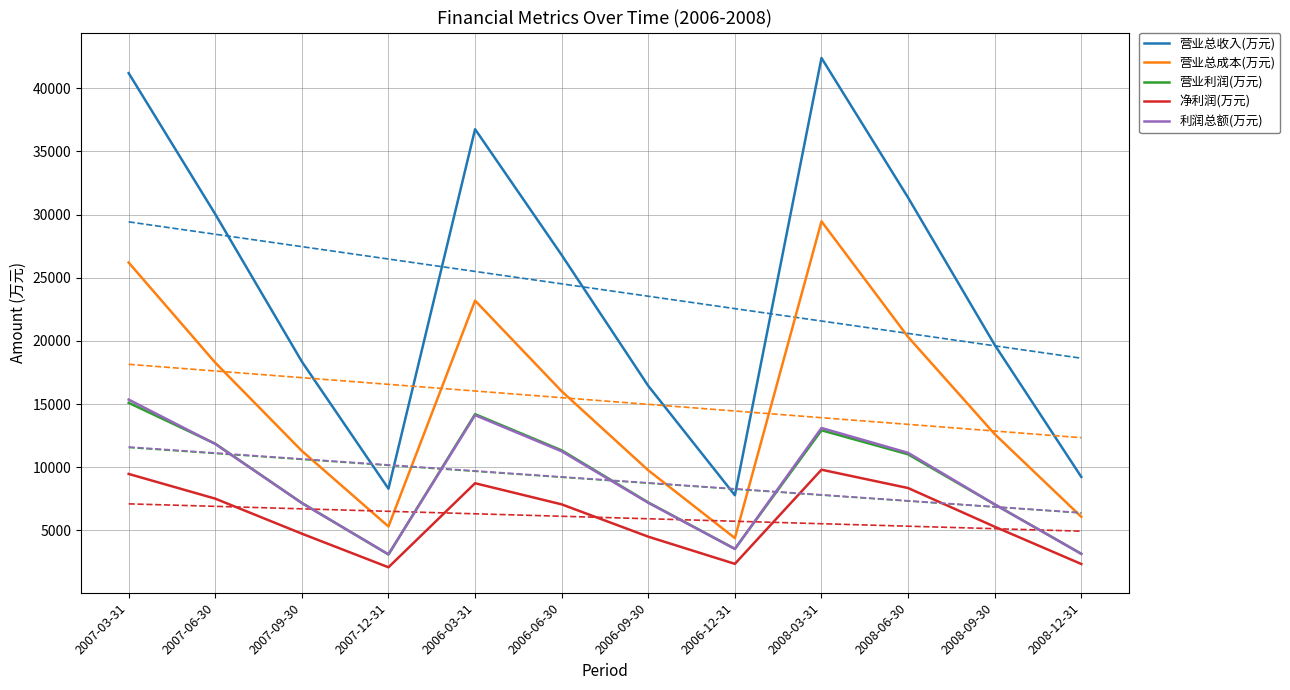

The value of 营业利润(万元) at 2006-06-30 is 19370. True or false?

False